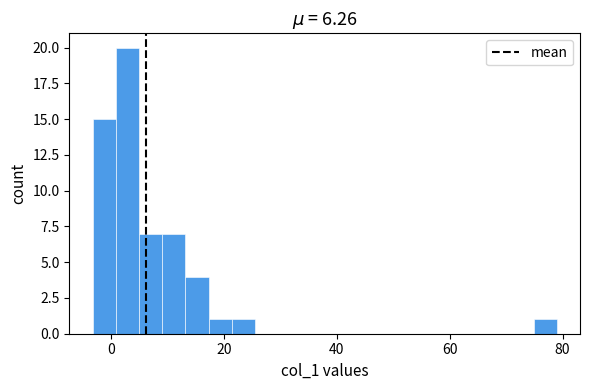

Read against the x-axis, roughly where is the centre of the tallest bar?

2